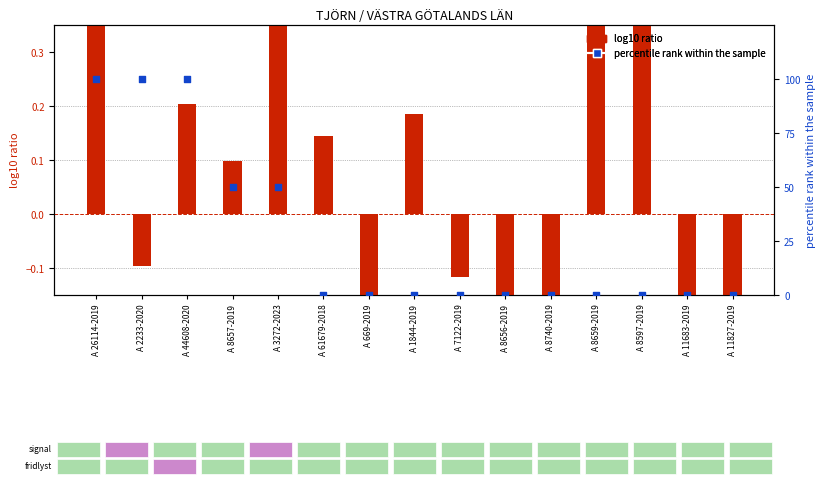

At which category is the sum across all series the highest?

A 26114-2019